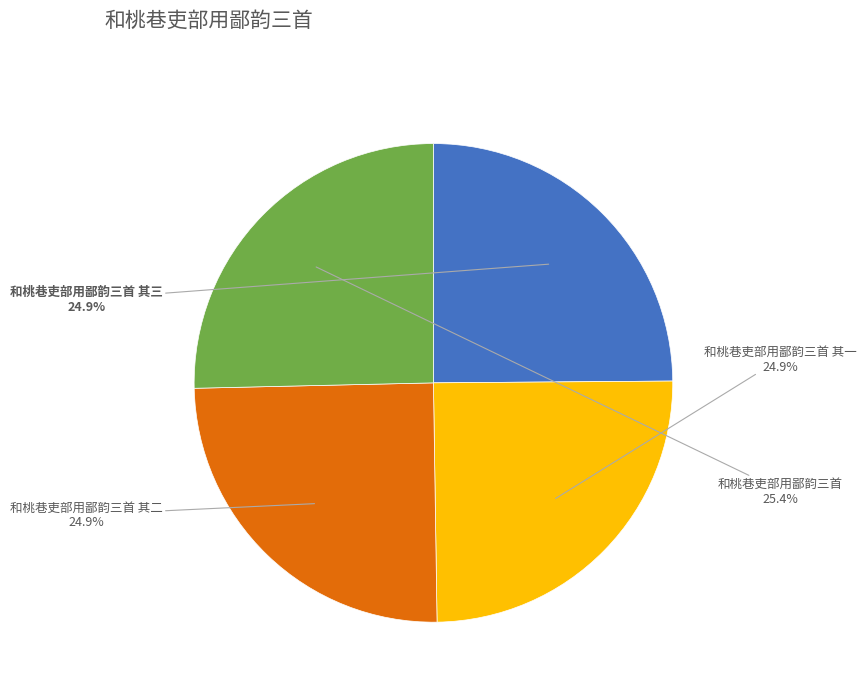

Is there any slice that represents more than half of the pie?

No